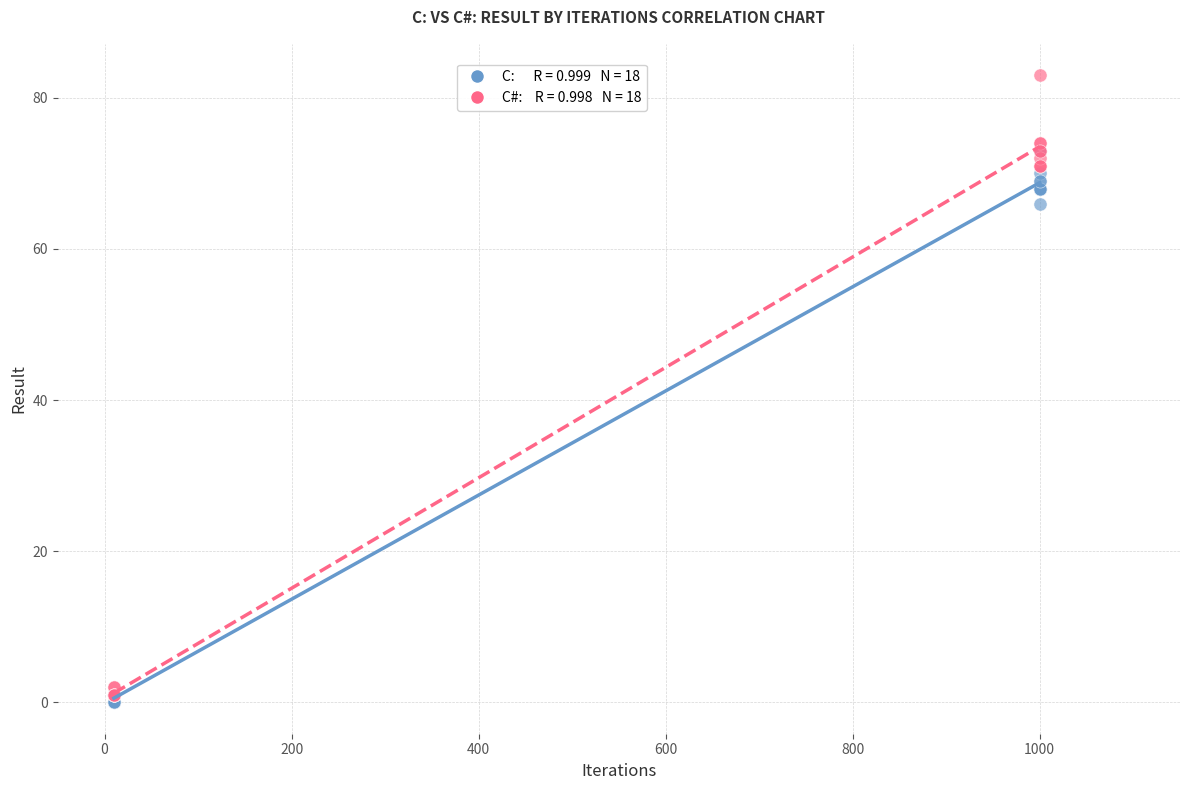

Across all series, what Y value is closest to 41?

66